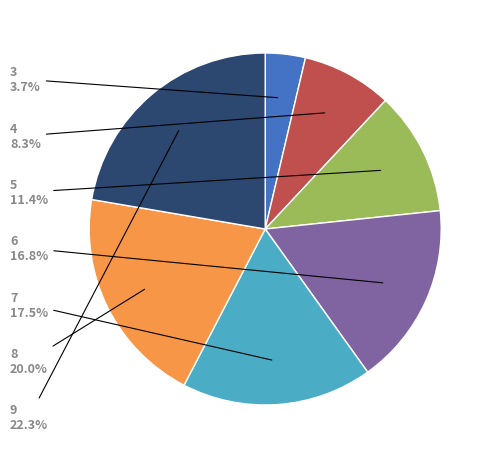

What percentage is the 5 slice, to the nearest percent?

11%